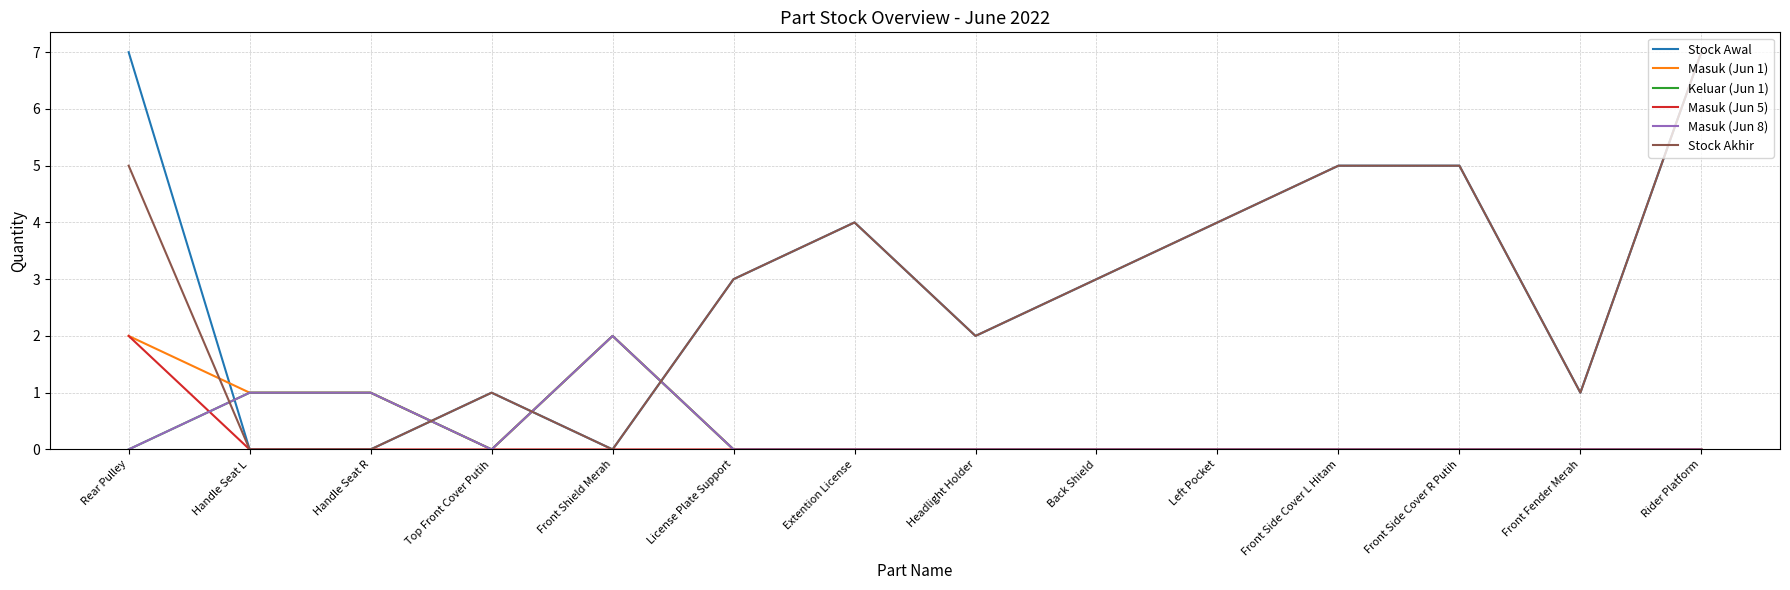

Is the value of Keluar (Jun 1) at Handle Seat L greater than the value of Masuk (Jun 1) at Handle Seat R?

No